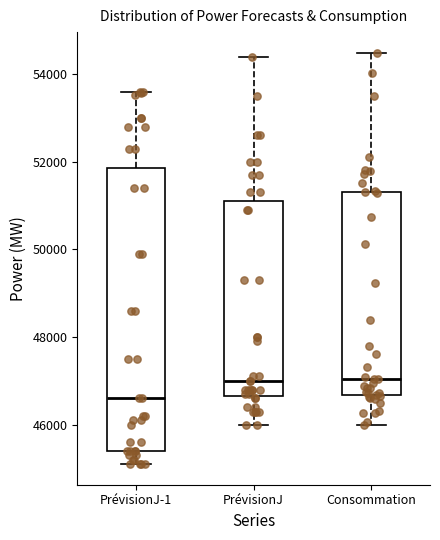

Where does the upper whisker of the box for PrévisionJ end on the y-axis? The values are not printed on the chart, so give them approximately, as read against the axis.

54400